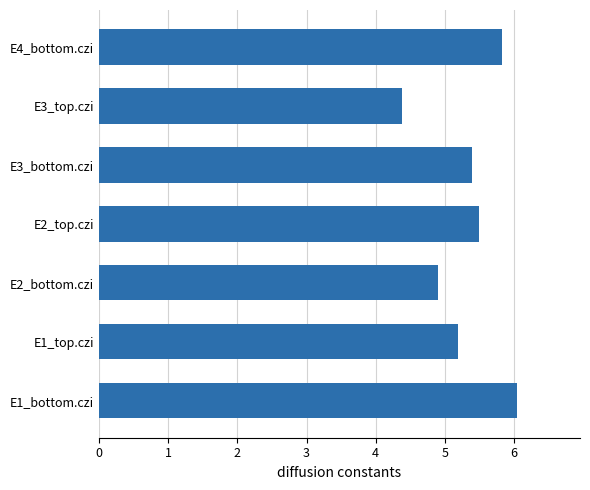

Is it true that the value at E4_bottom.czi is 1.6?

False